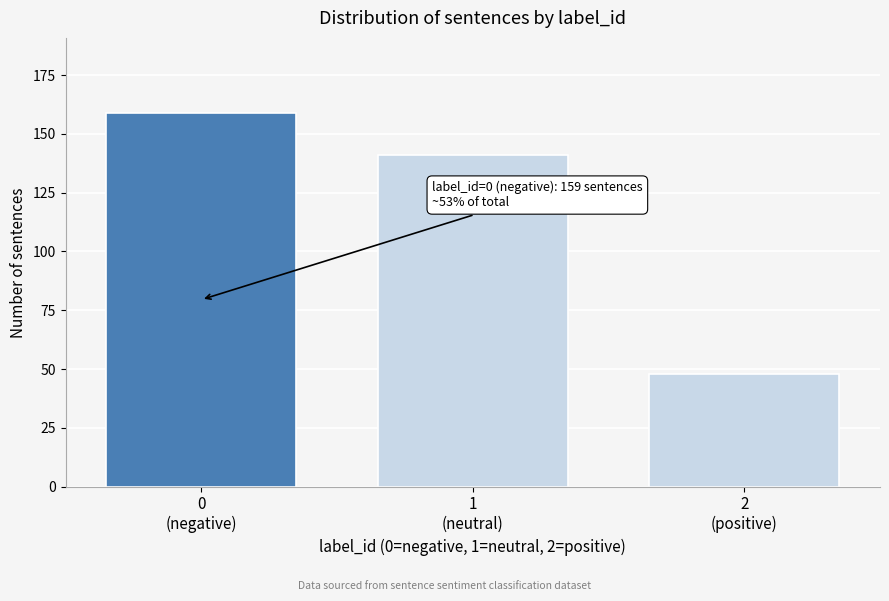

Reading right to left, list all the values displayed in this chart.

48	141	159